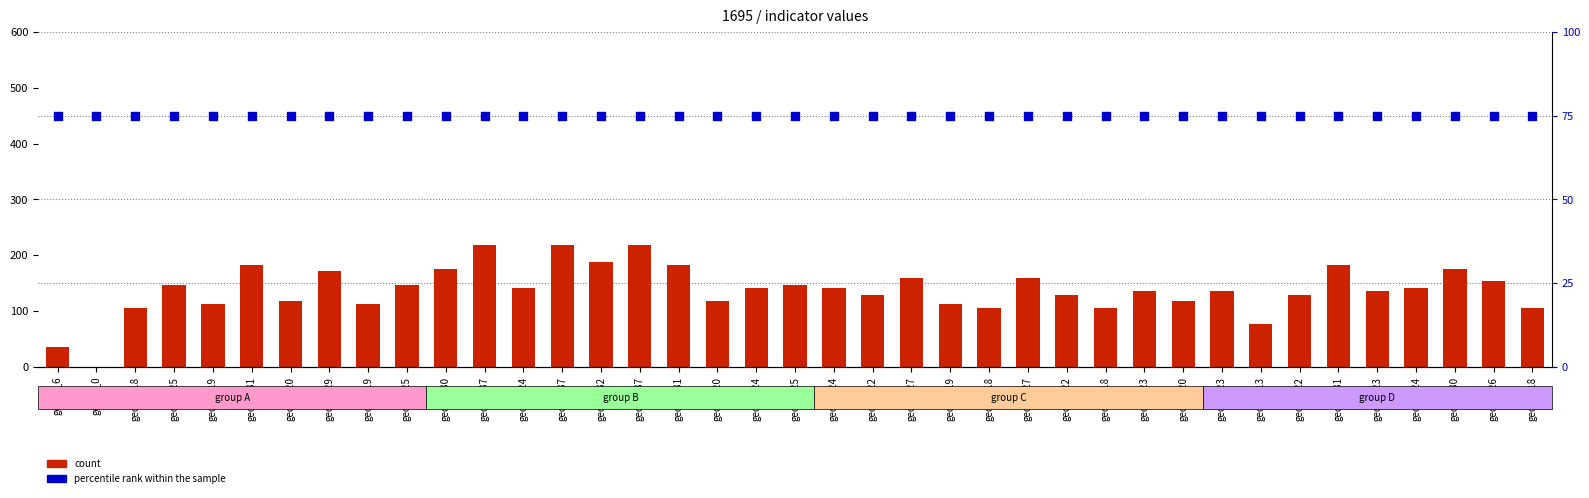

Which series has the largest Y range (max minus min)?

count